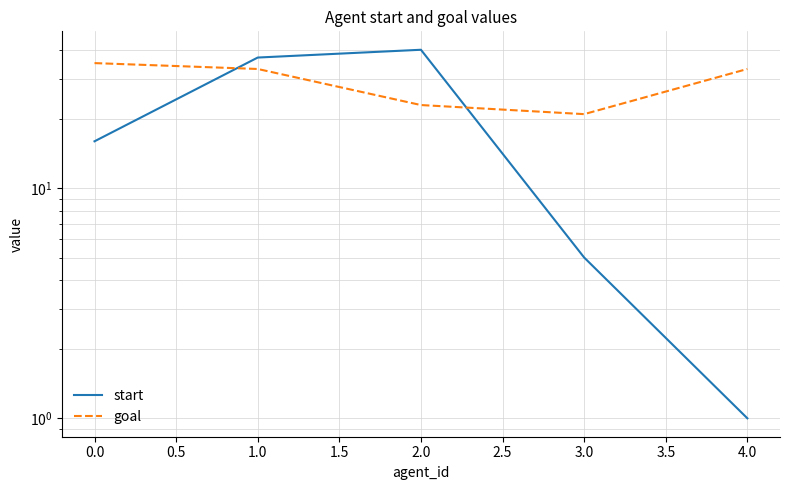

Count the number of data series in this chart.

2